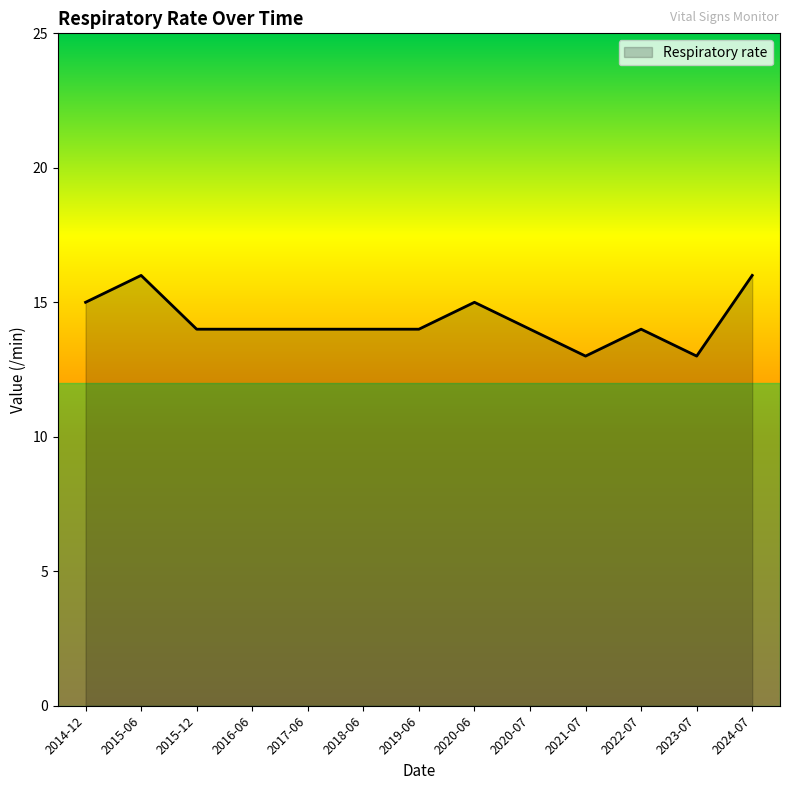

What position from the right is 2018-06?

8